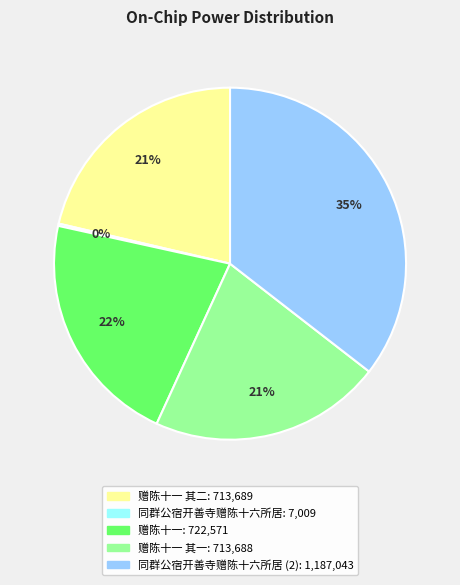

Is there a majority slice in this chart?

No